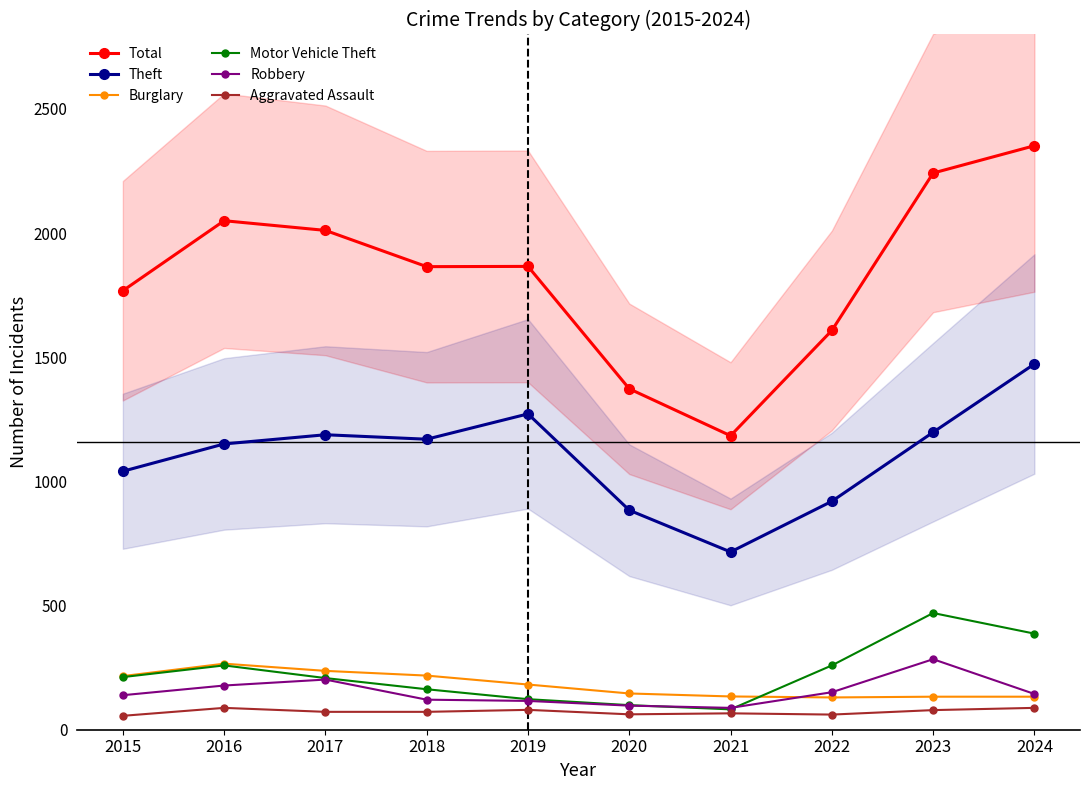

List the series in order of their peak value, highest first.

Total, Theft, Motor Vehicle Theft, Robbery, Burglary, Aggravated Assault